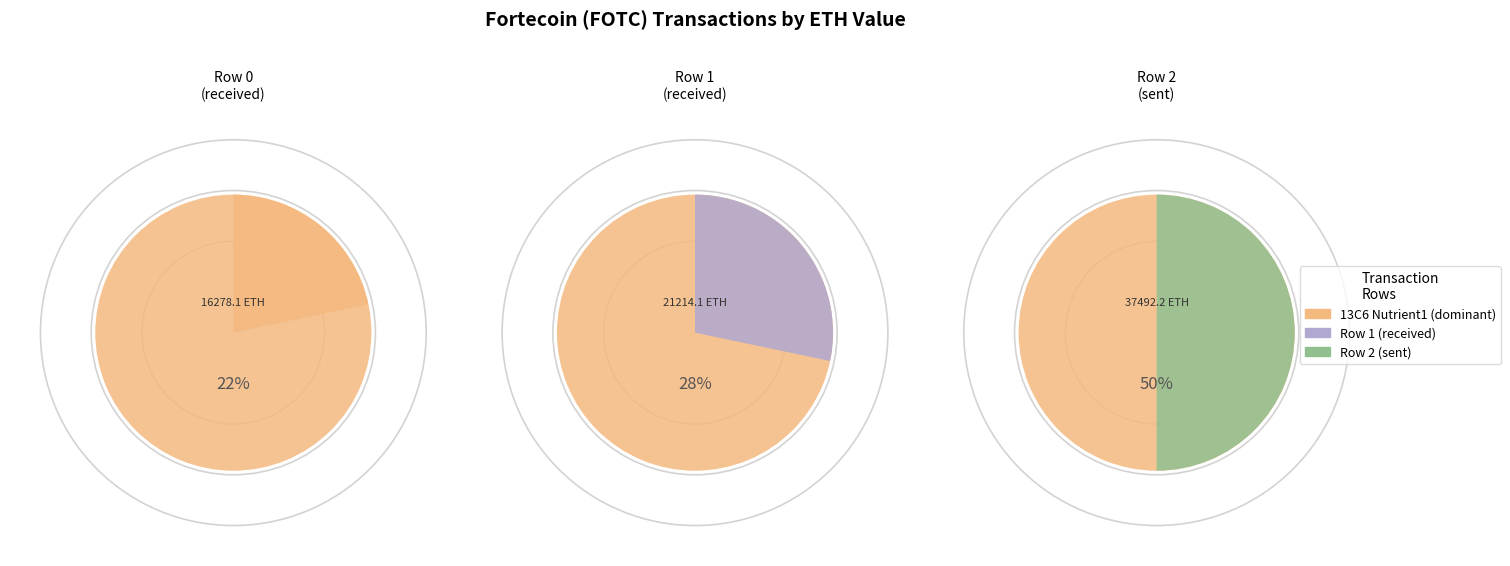

Combined, what portion of the pie is 0 and 2?

71.7%